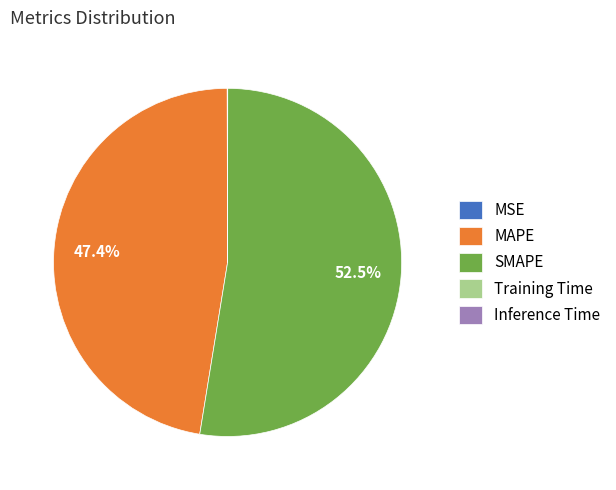

To the nearest percent, what is the average slice percentage?

20%